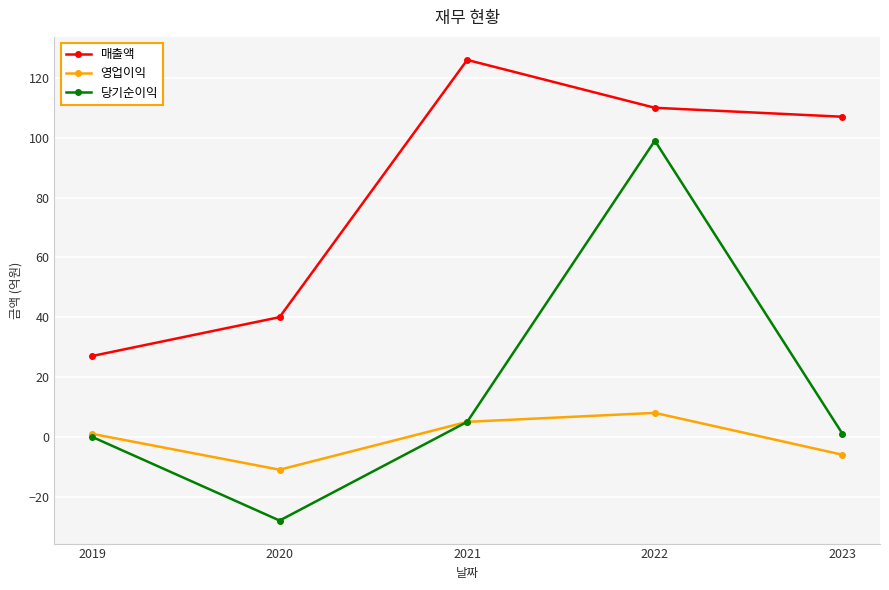

Reading left to right, extract all data points from this chart.

매출액: 27	40	126	110	107
영업이익: 1	-11	5	8	-6
당기순이익: 0	-28	5	99	1